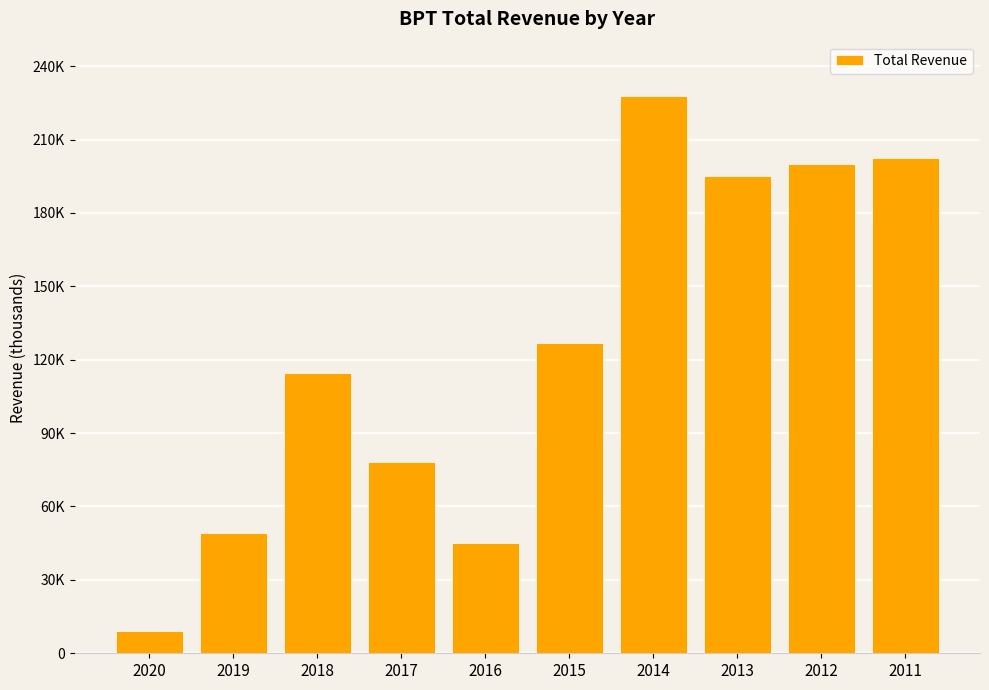

What is the minimum value shown in the chart?

9300